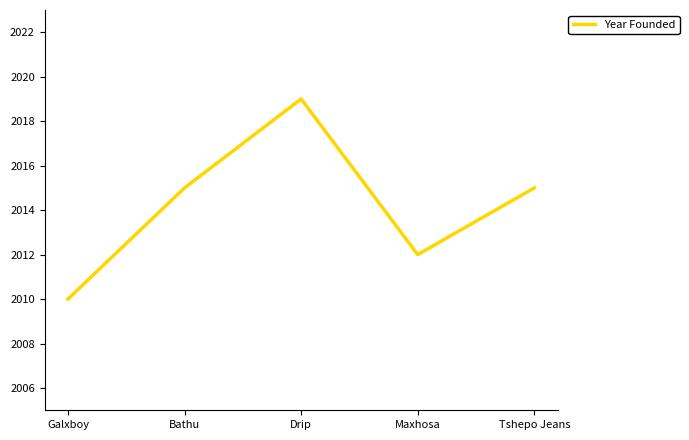

Count the values in the range 2012 to 2015.

3